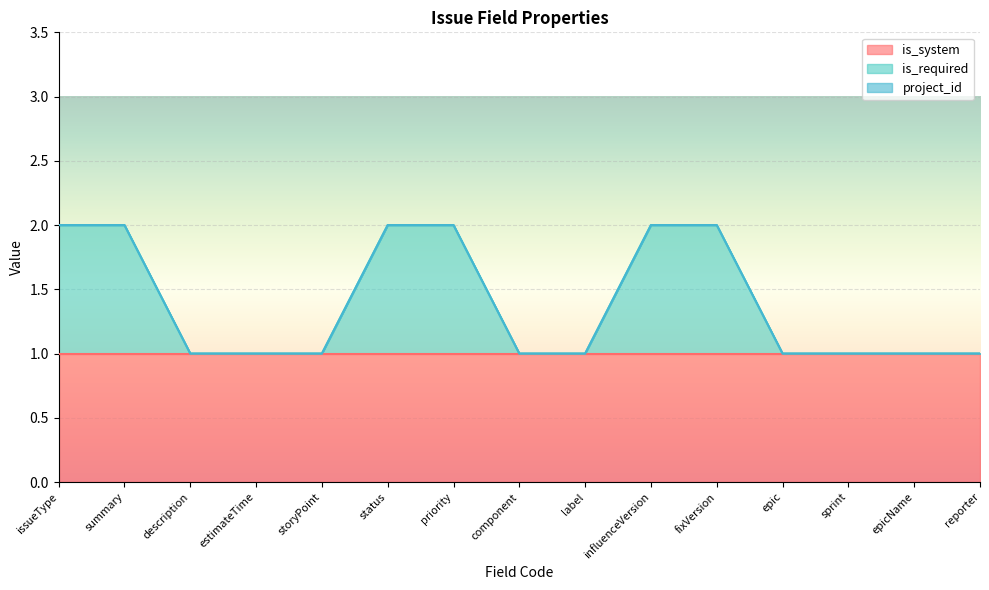

True or false: is_system has a value of 0 at sprint.

False